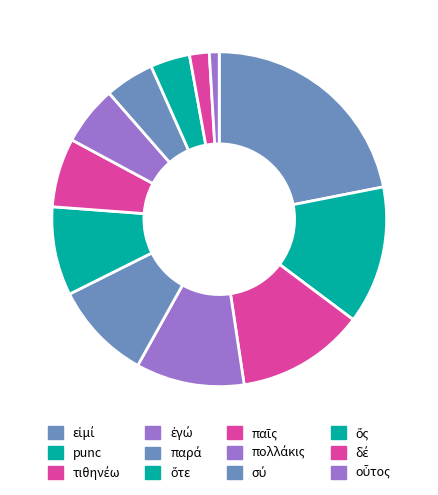

Count the number of slices in the pie.

12